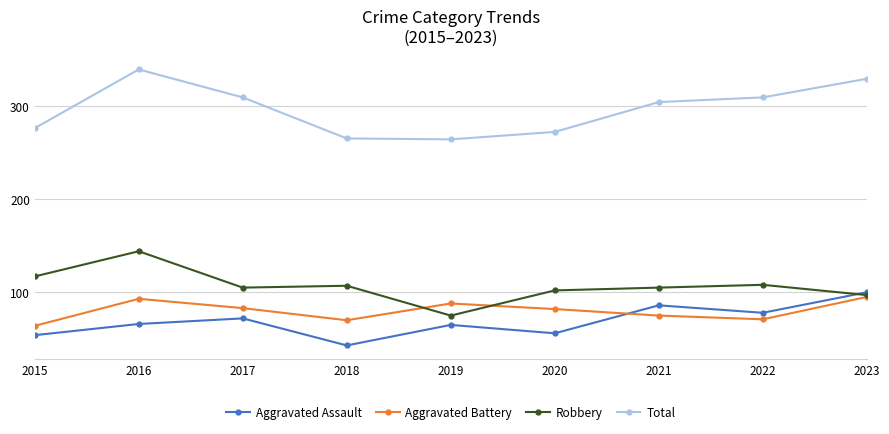

In Aggravated Battery, how many points are lower than both neighbors (excluding endpoints)?

2